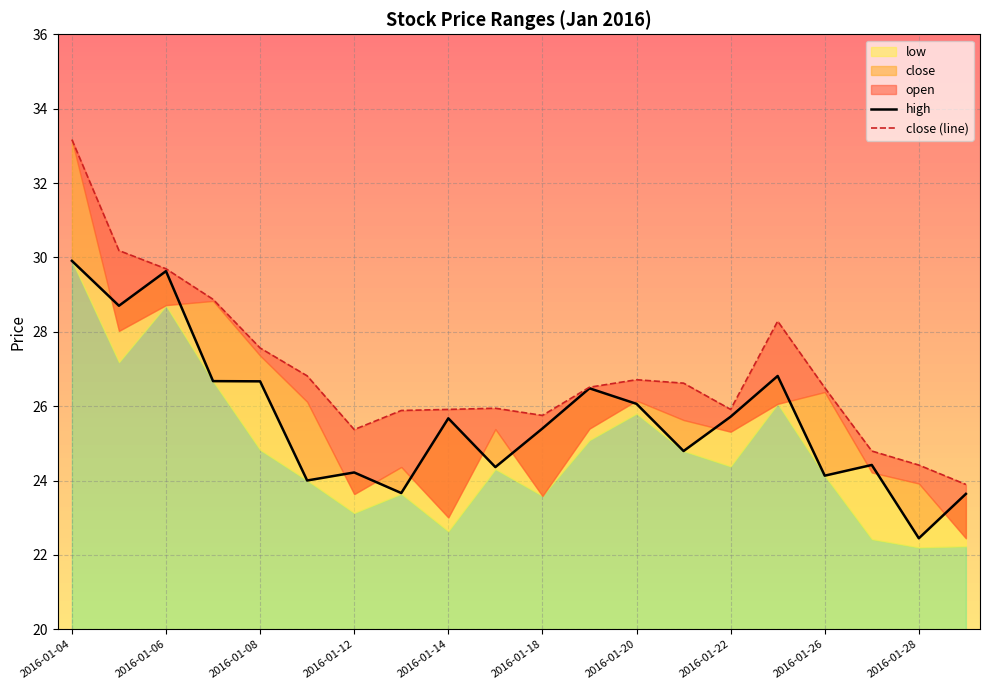

Between 2016-01-04 and 2016-01-22, which series saw the biggest shift?

close (line)